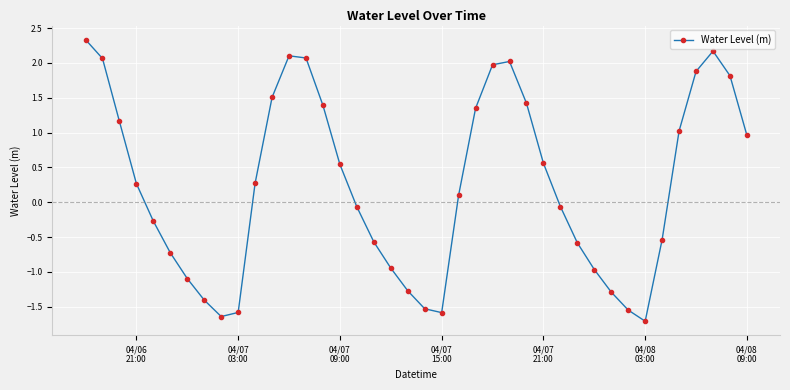

How many distinct data groups are displayed?

1